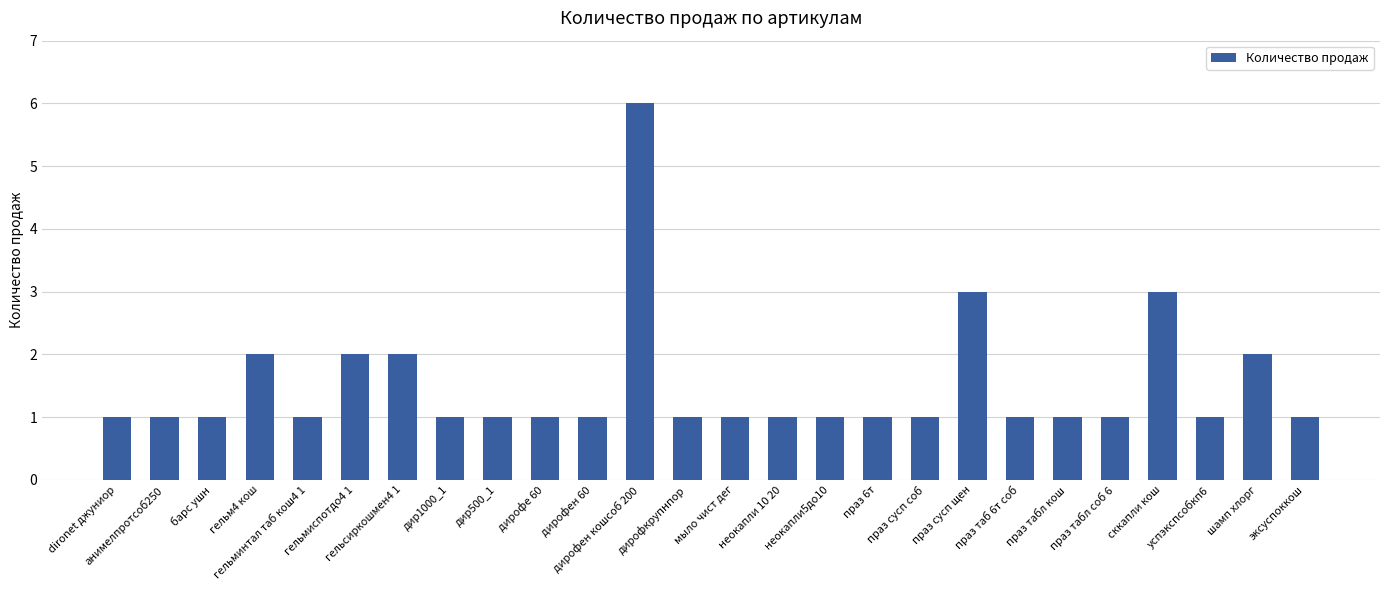

Reading left to right, list all the values displayed in this chart.

1	1	1	2	1	2	2	1	1	1	1	6	1	1	1	1	1	1	3	1	1	1	3	1	2	1